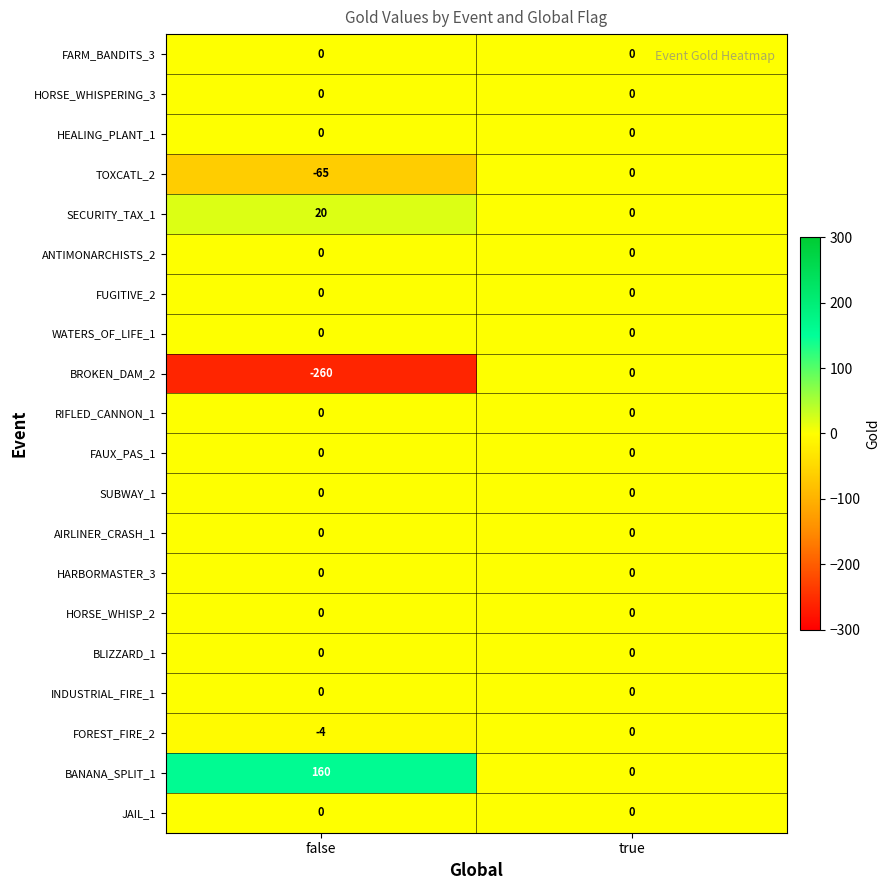

At which category is the sum across all series the highest?

true